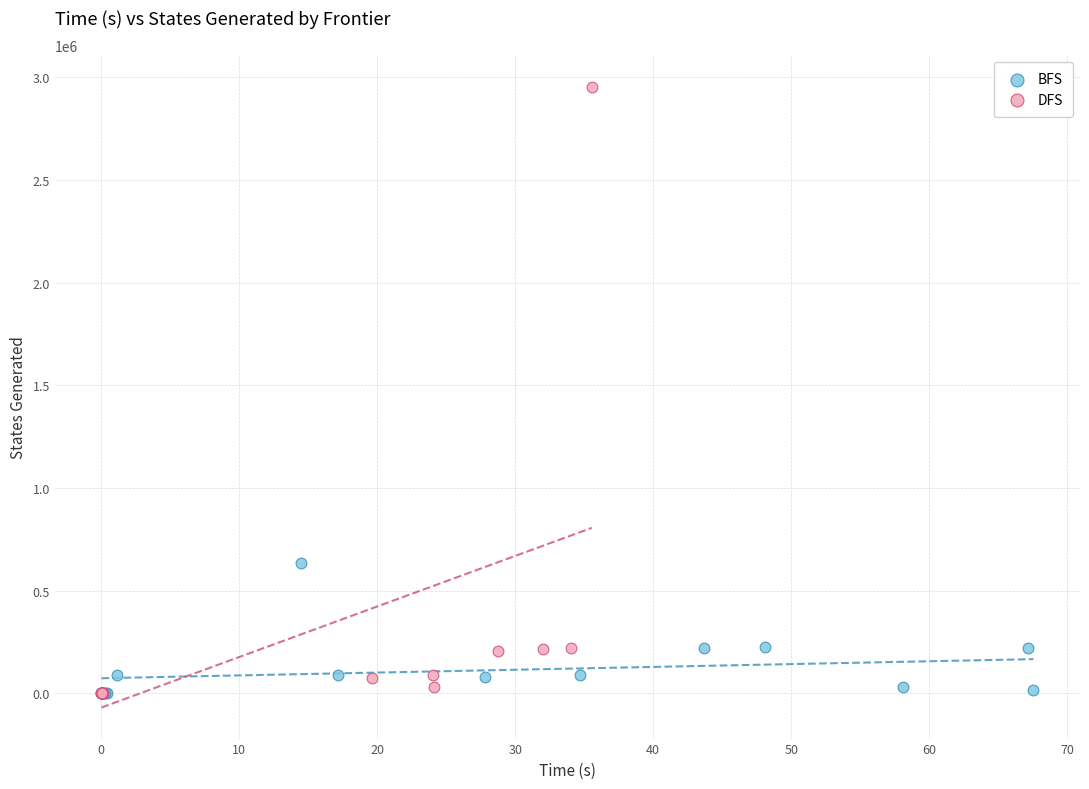

Which series has the widest spread of Y values?

DFS